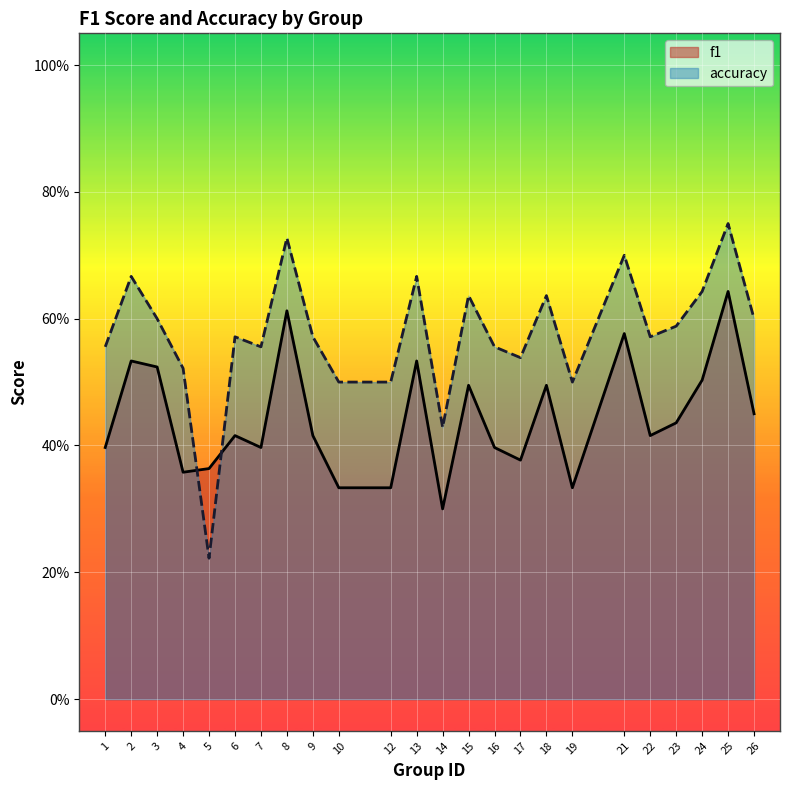

What are all the series names shown in the legend?

f1, accuracy